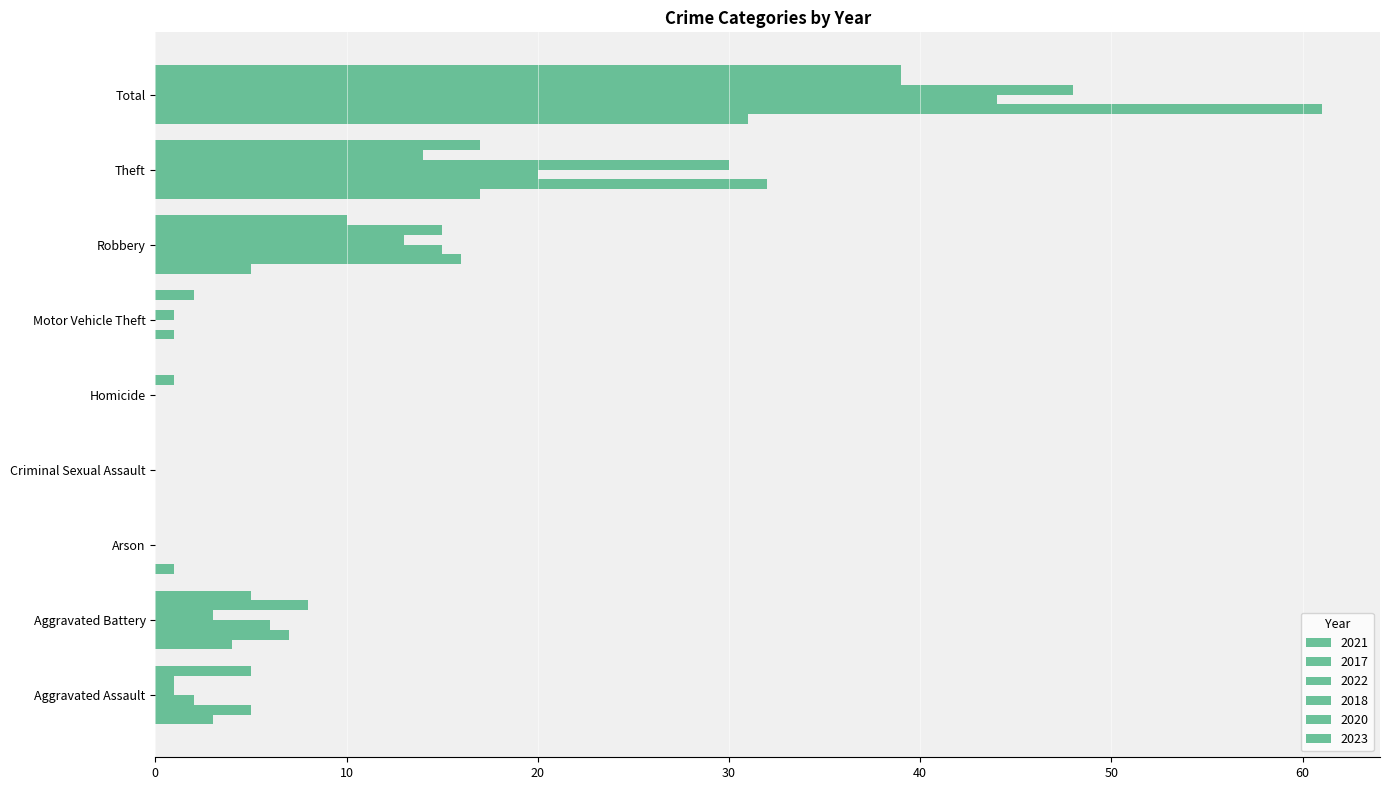

What is the total value across all series at Homicide?

1